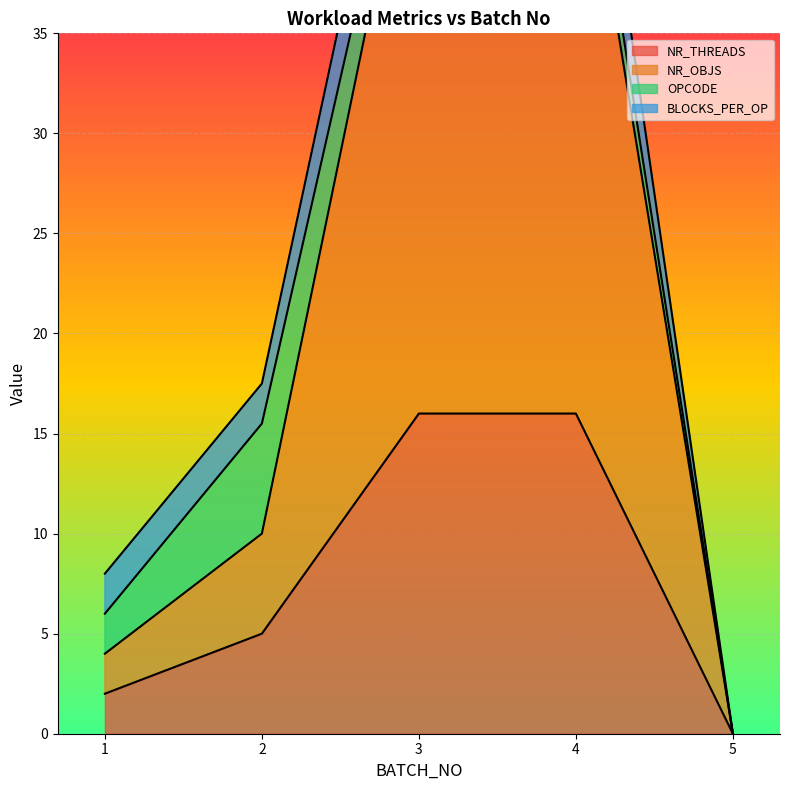

What is the total value across all series at 1?

8